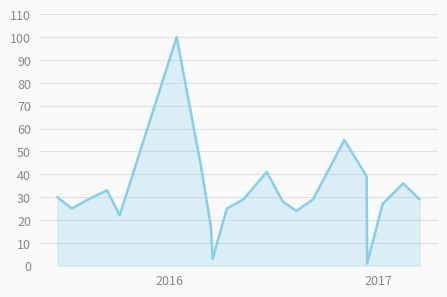

What is the maximum value shown in the chart?

100